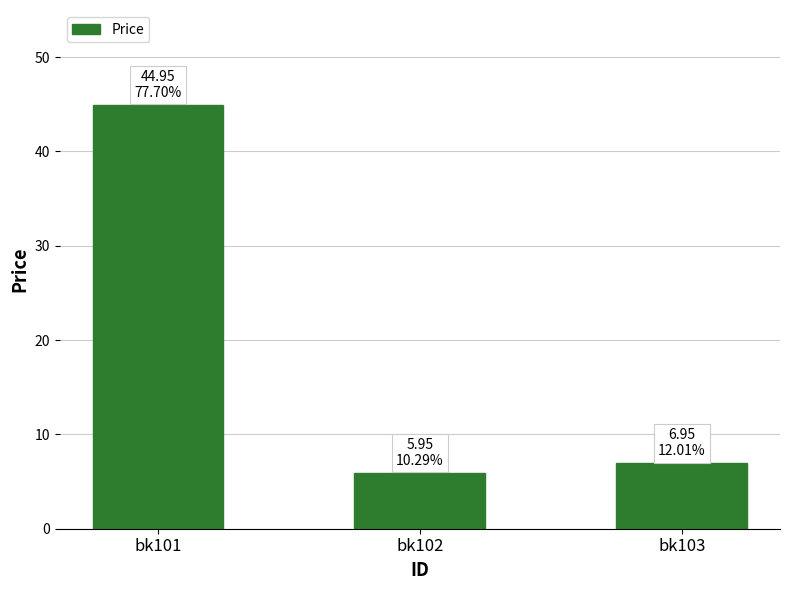

What is the change in value from bk101 to bk102?

-39.0